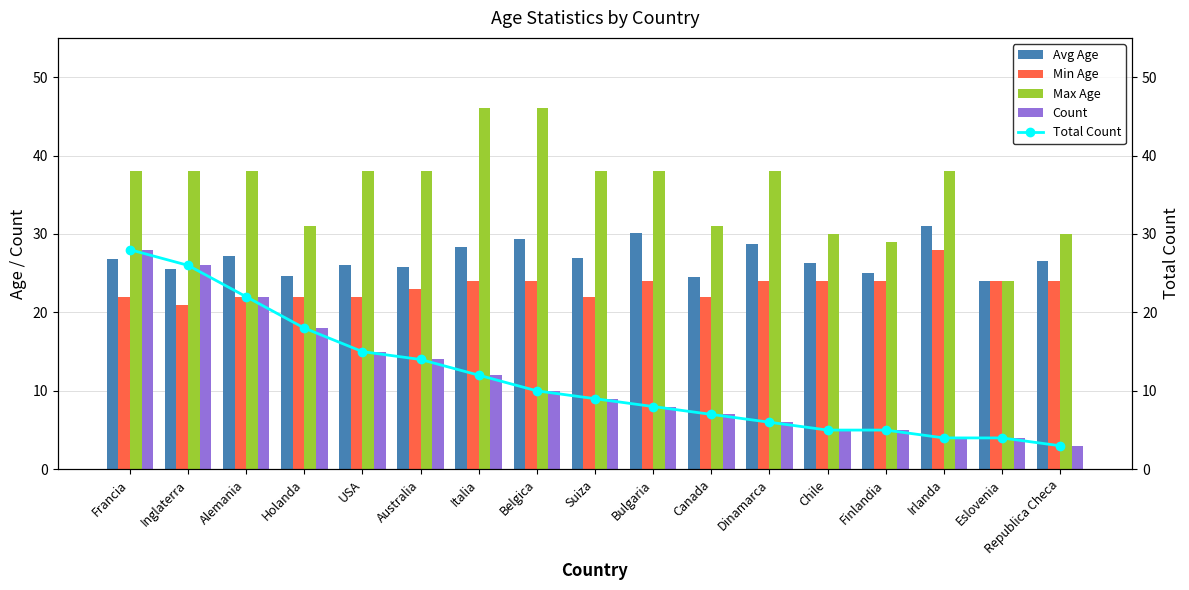

At which label does Min Age first exceed 24?

Irlanda